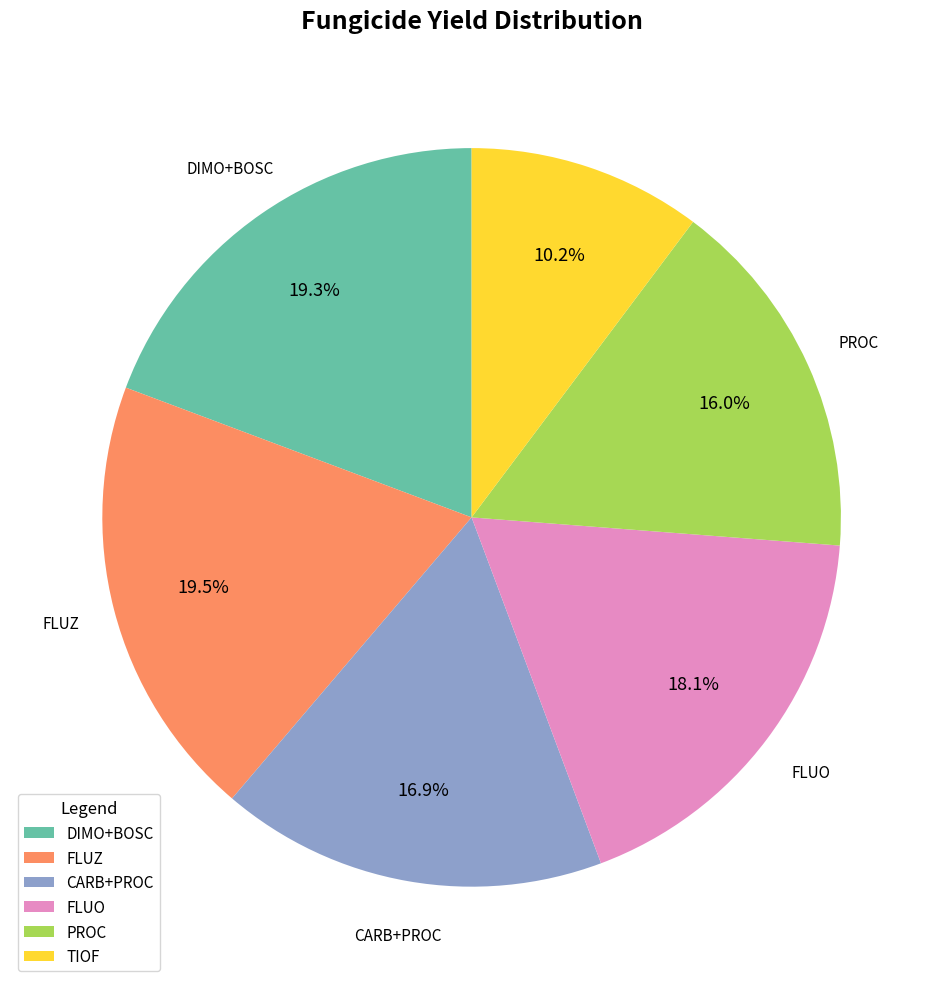

How much of the chart is everything except PROC?

84.0%